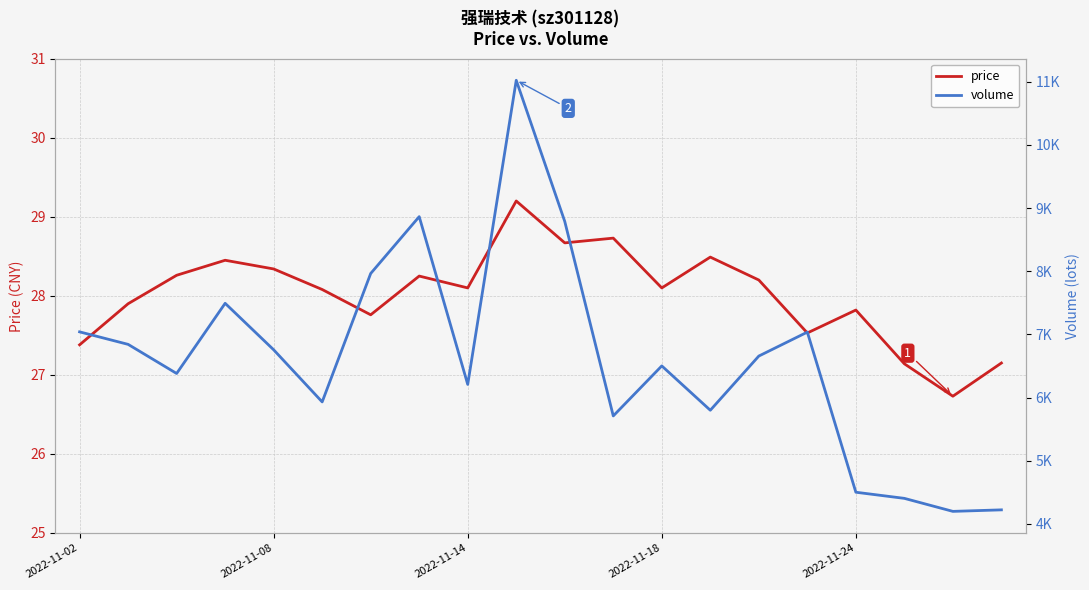

Is it true that price equals 17.9 at 2022-11-02?

False